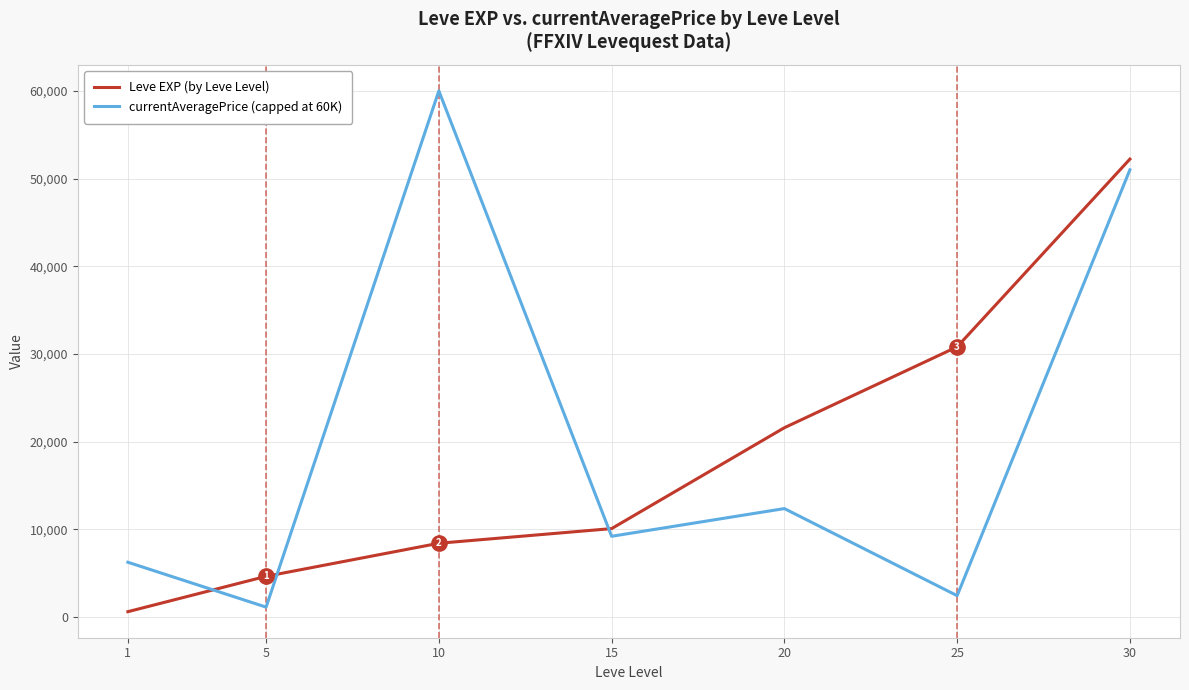

What is the greatest value displayed?

60000